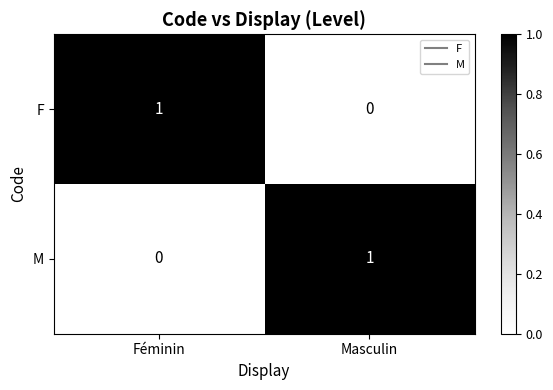

At which label is M closest to 0?

Féminin